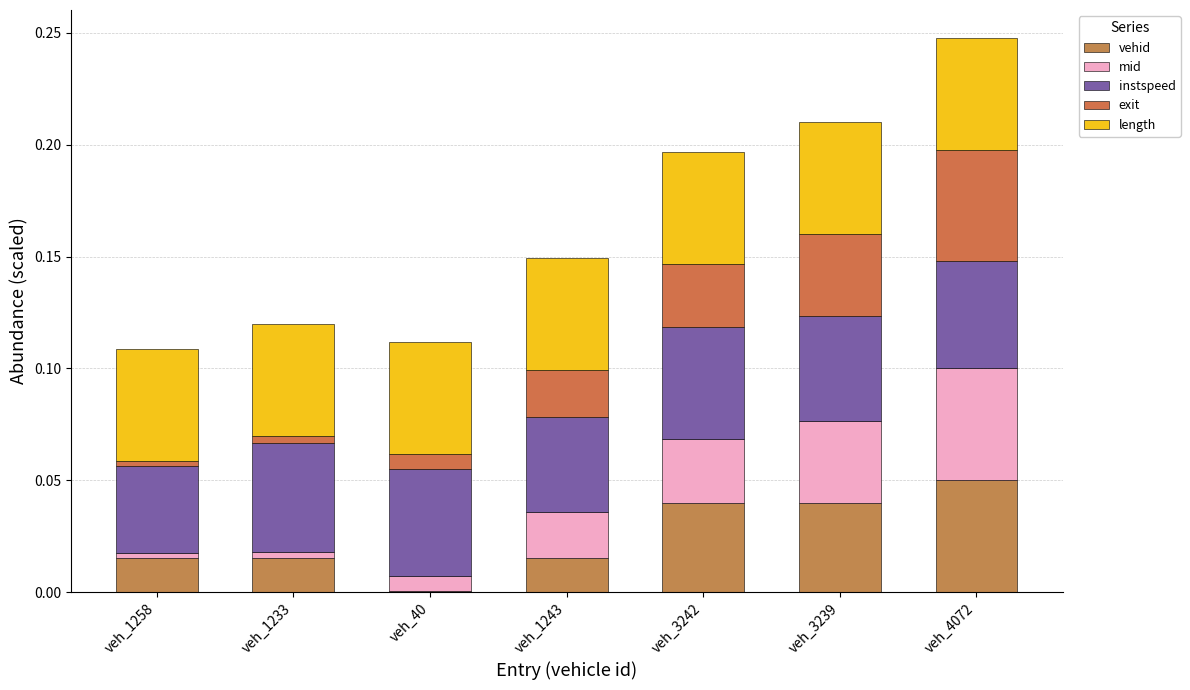

Are the bars grouped side by side (vs. stacked)?

No